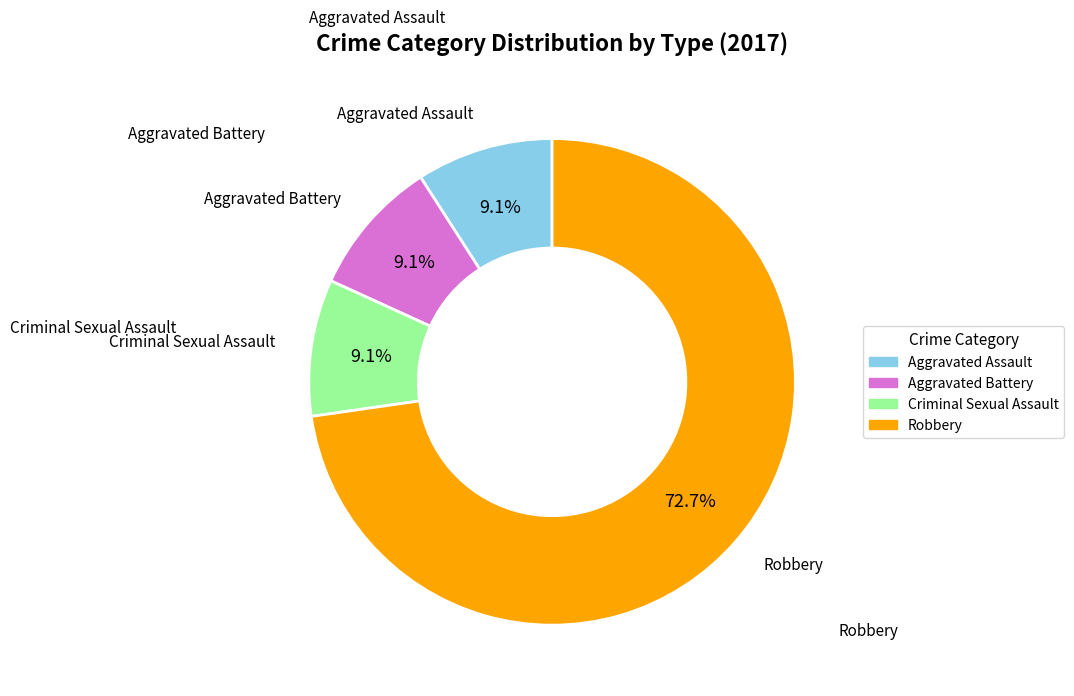

Is there any slice that represents more than half of the pie?

Yes